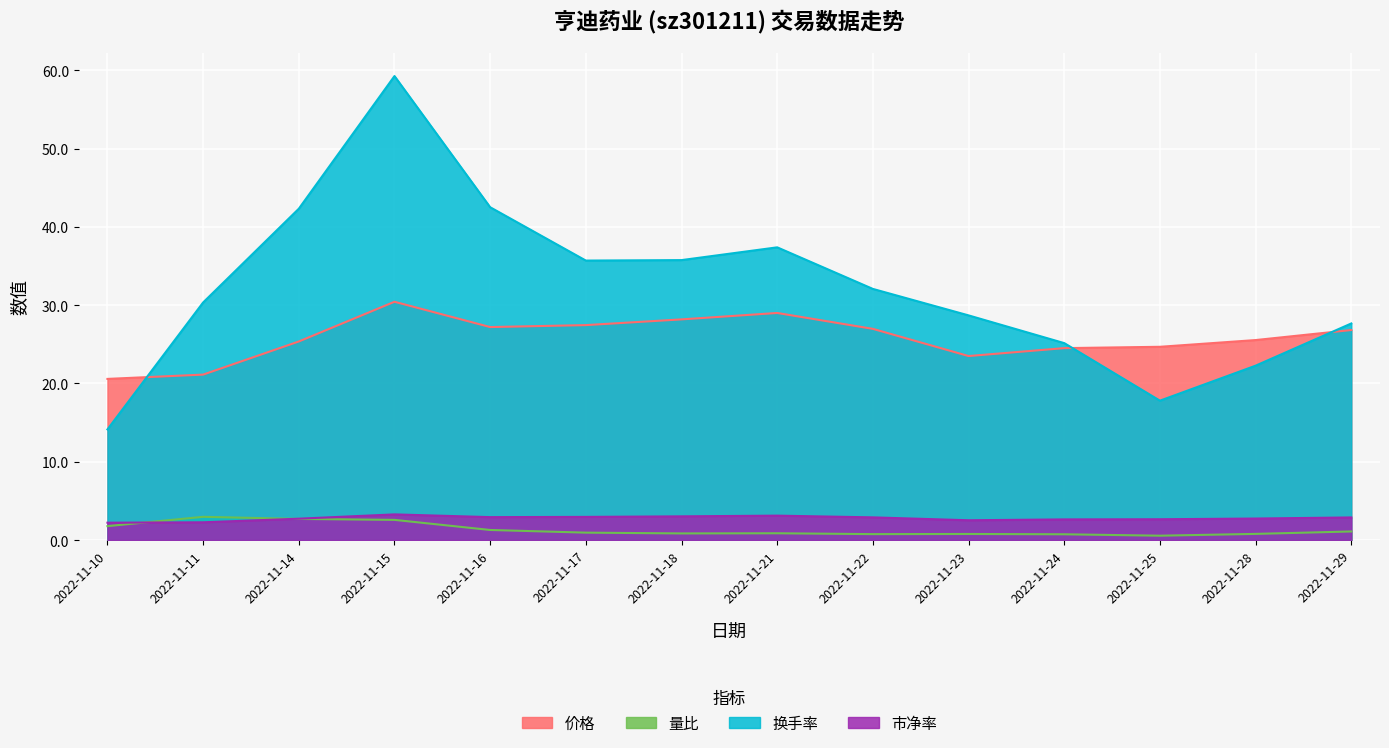

The 量比 series shows 4.5 at 2022-11-14. True or false?

False